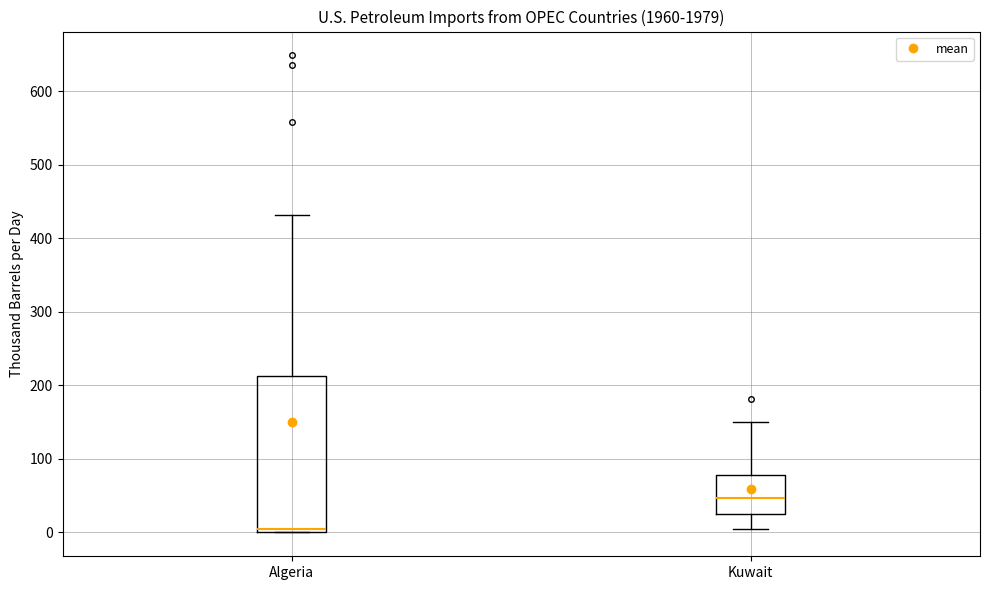

Reading left to right, read every box against the y-axis: the position of its median line, the range the box covers, and the ends of its whiskers. The values are not printed on the chart, so give them approximately, as read against the axis.

Algeria: median 0 (just above the box's lower edge), box 0 to 210, whiskers 0 to 430
Kuwait: median 50, box 30 to 80, whiskers 0 to 150